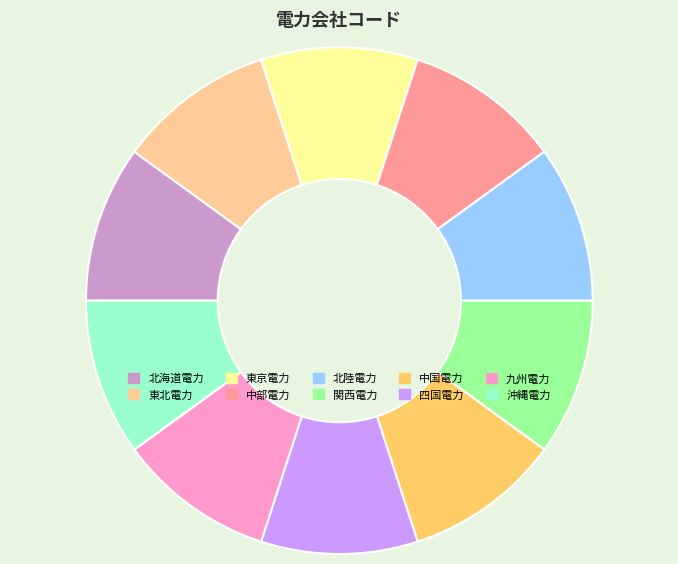

Count the number of slices in the pie.

10